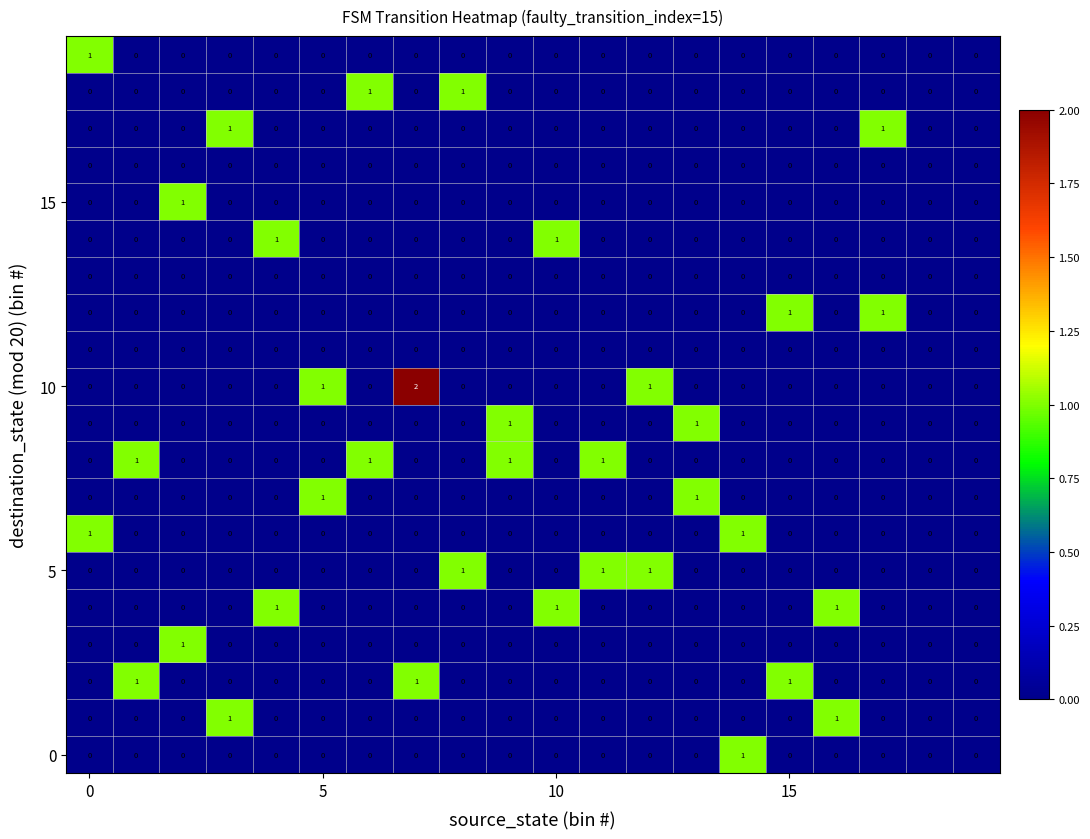

Which series has the widest spread of values?

10